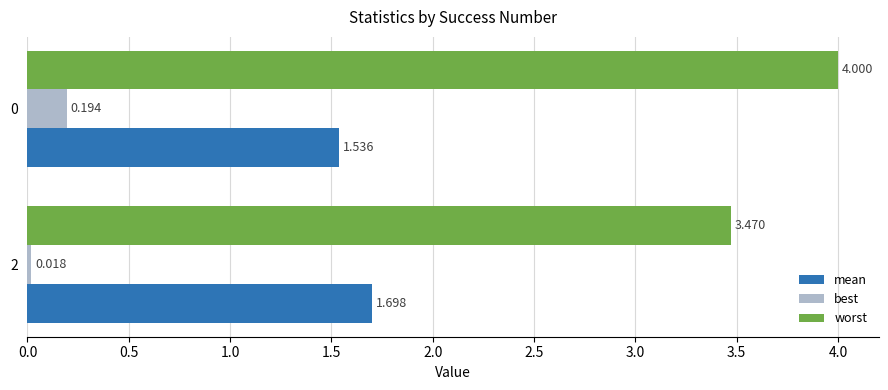

Which series has the largest range (max minus min)?

worst